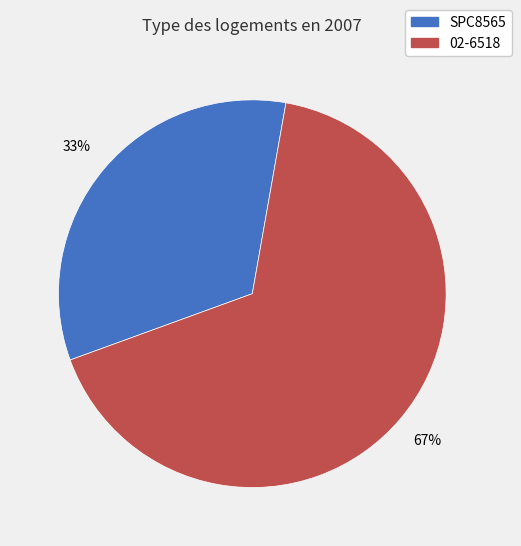

Between SPC8565 and 02-6518, which is larger?

02-6518